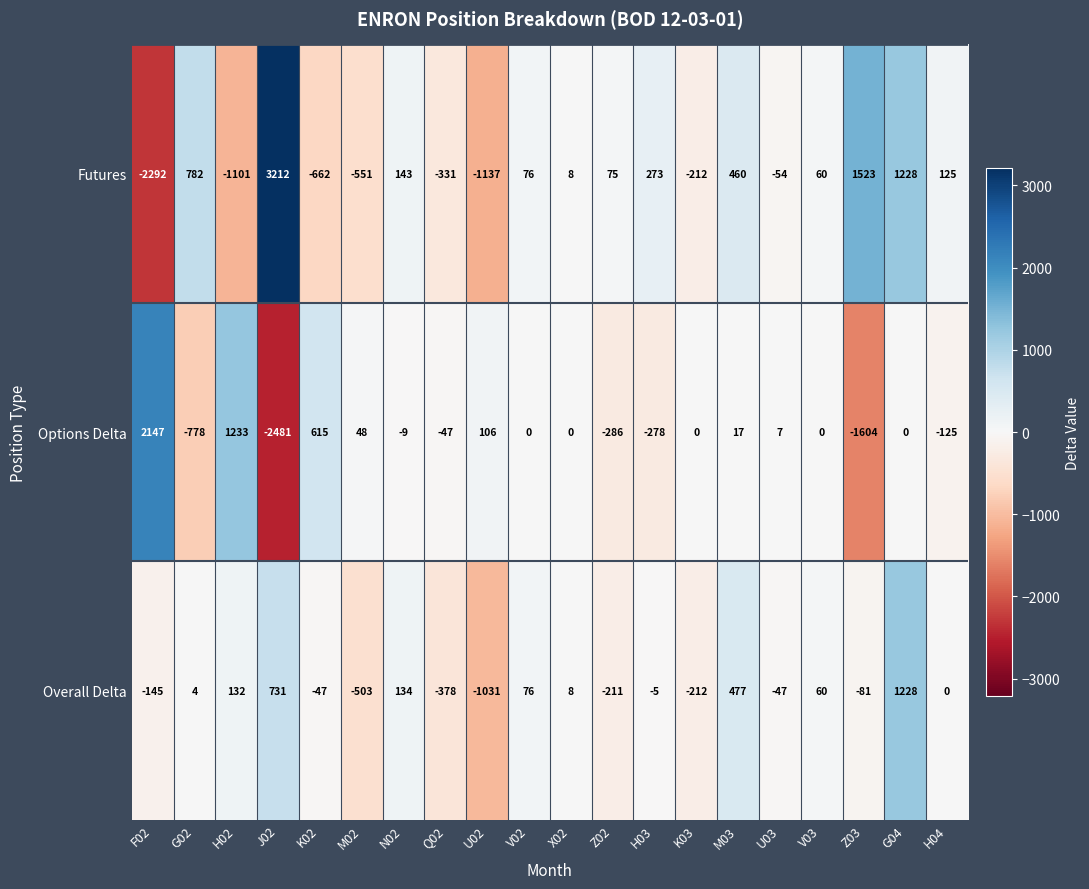

At which label does Futures first exceed 75?

G02